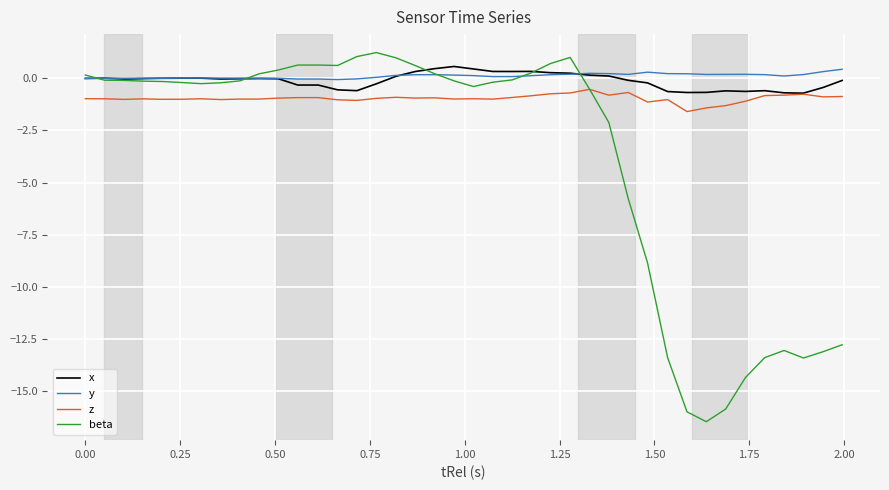

True or false: y and z intersect in this chart.

False